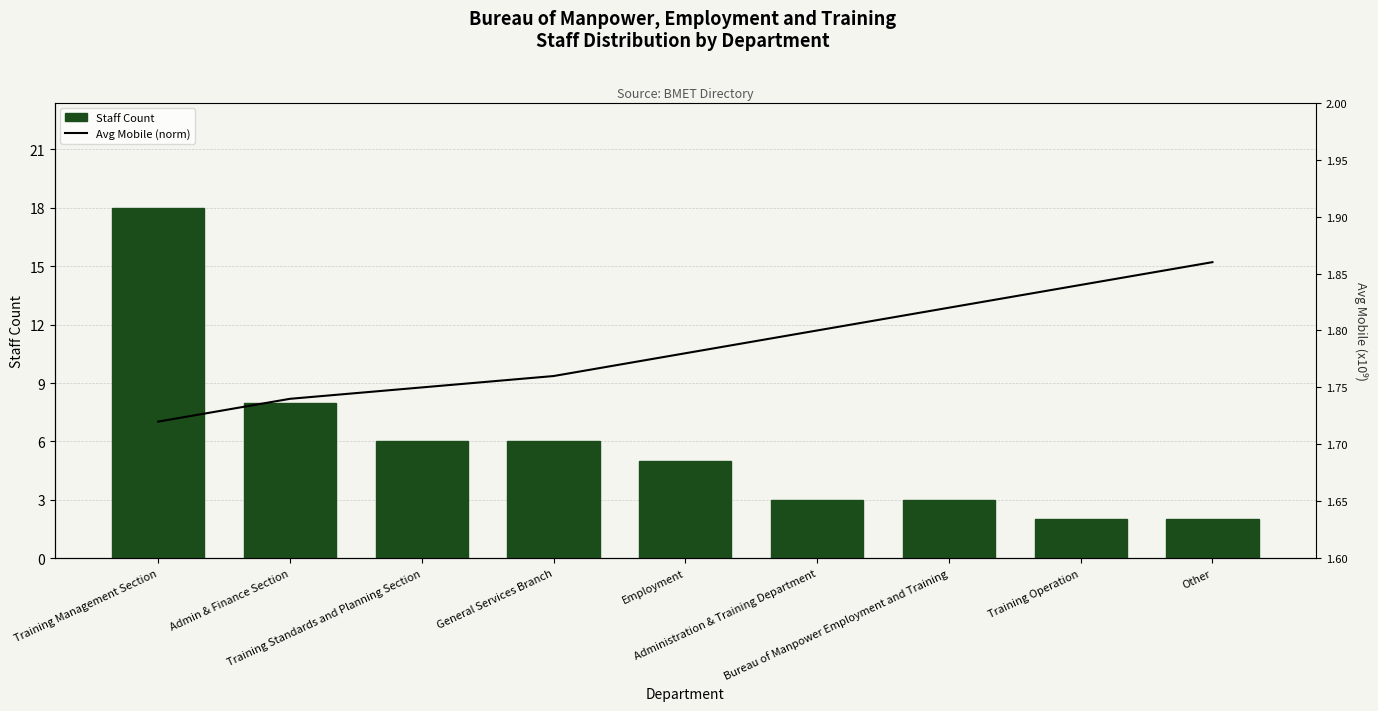

Rank the categories by Staff Count value from highest to lowest.

Training Management Section, Admin & Finance Section, Training Standards and Planning Section, General Services Branch, Employment, Administration & Training Department, Bureau of Manpower Employment and Training, Training Operation, Other